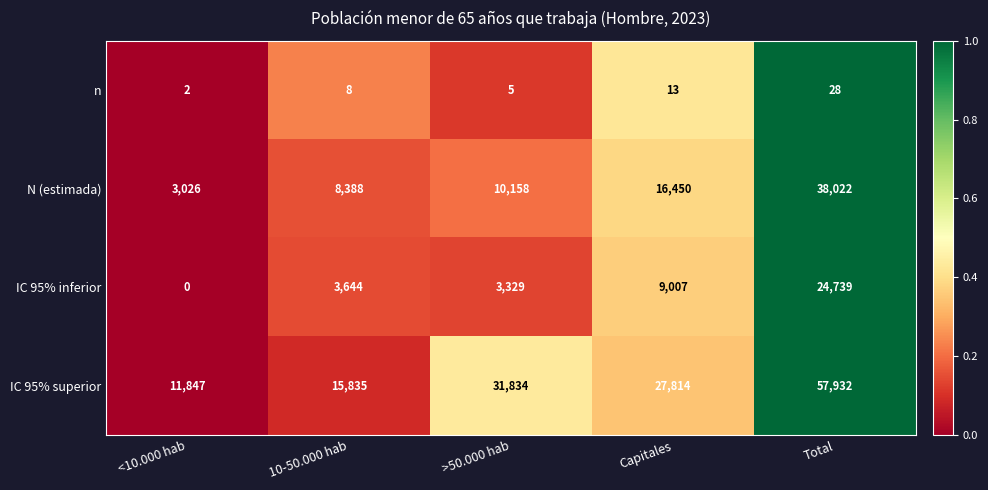

Count the n values in the range 5 to 13.

3